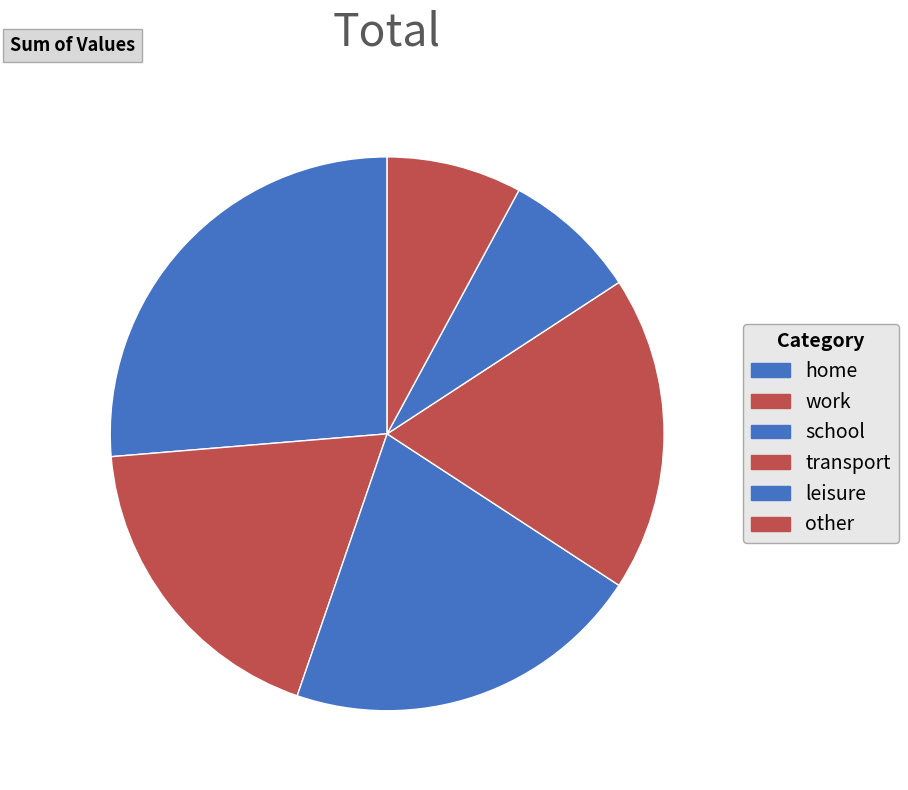

What is the change in value from home to leisure?

-1.0